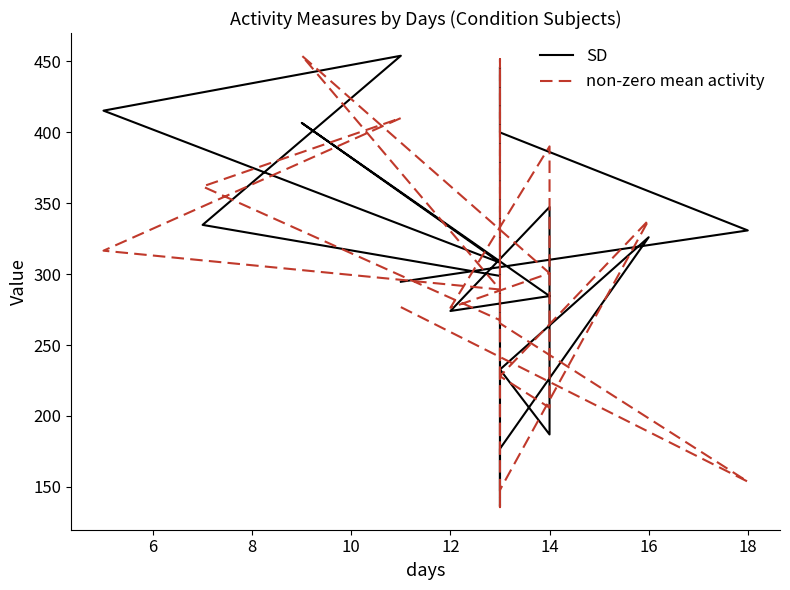

How many intersections are there between SD and non-zero mean activity?

9